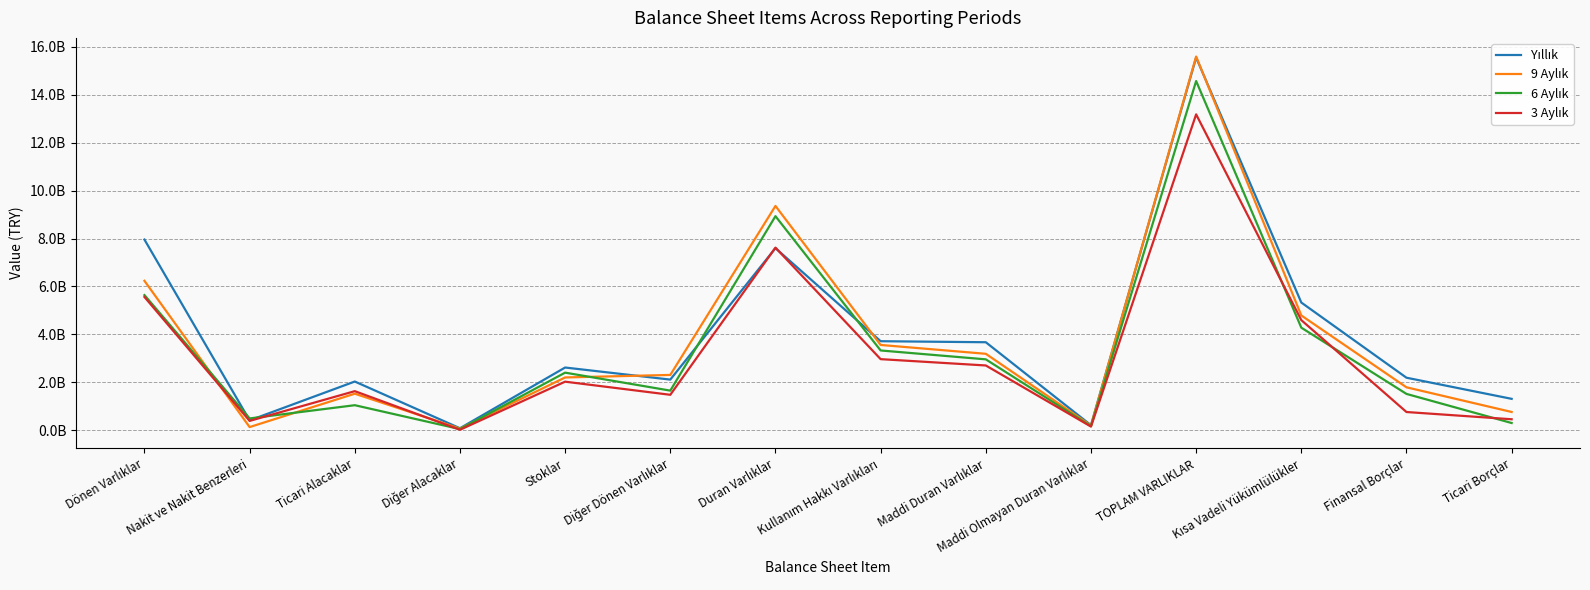

Where is the first local minimum for 9 Aylık?

Nakit ve Nakit Benzerleri